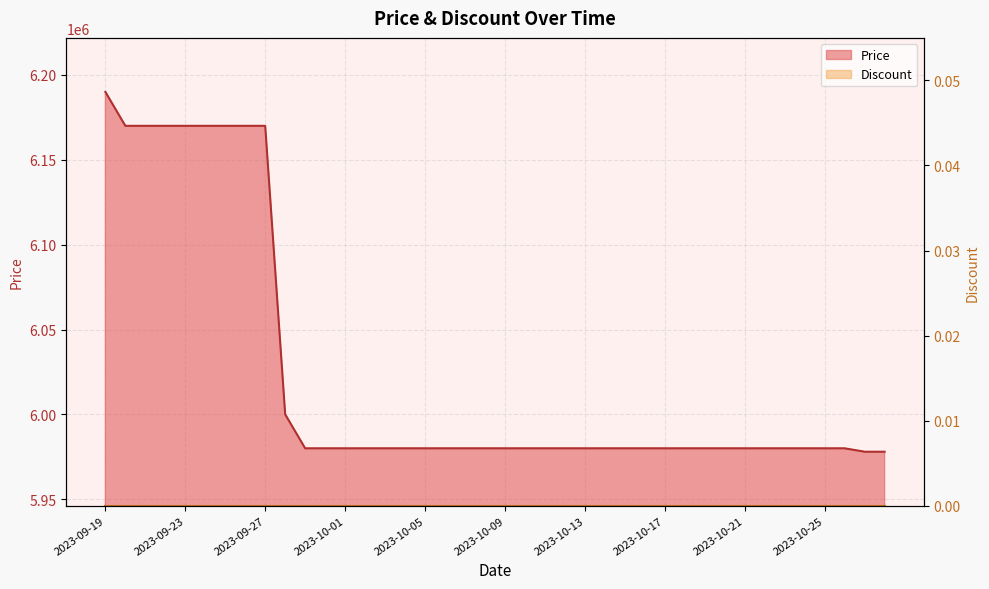

What is the minimum value shown in the chart?

5978000